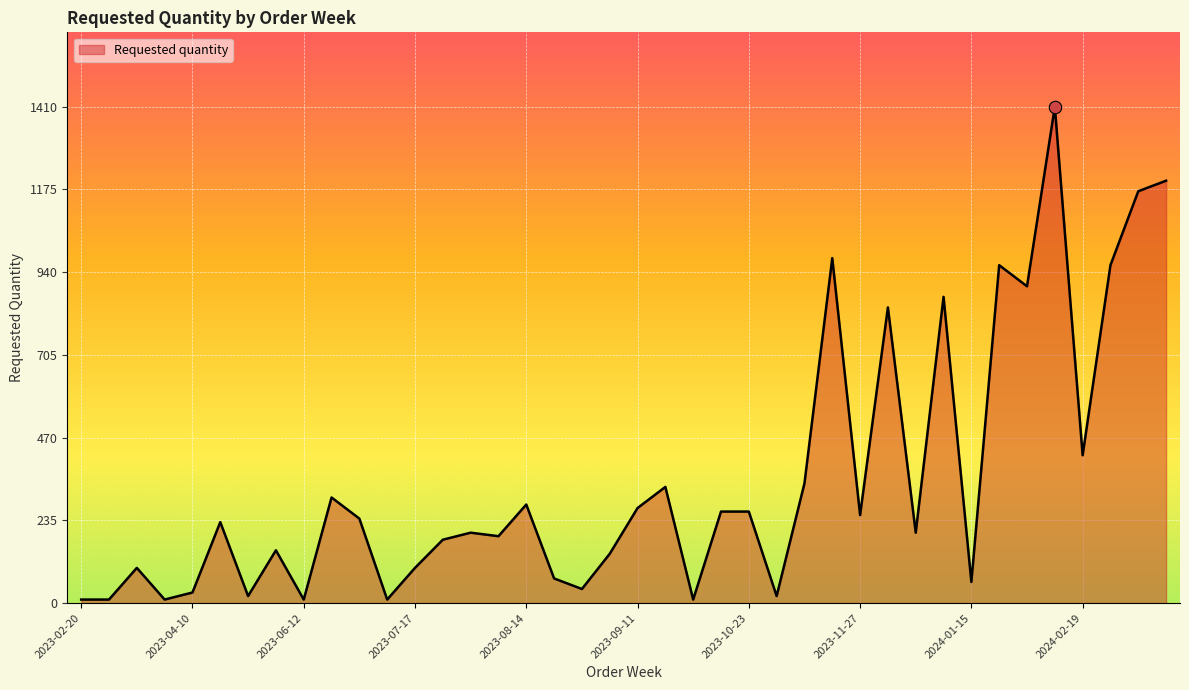

What is the maximum value shown in the chart?

1410